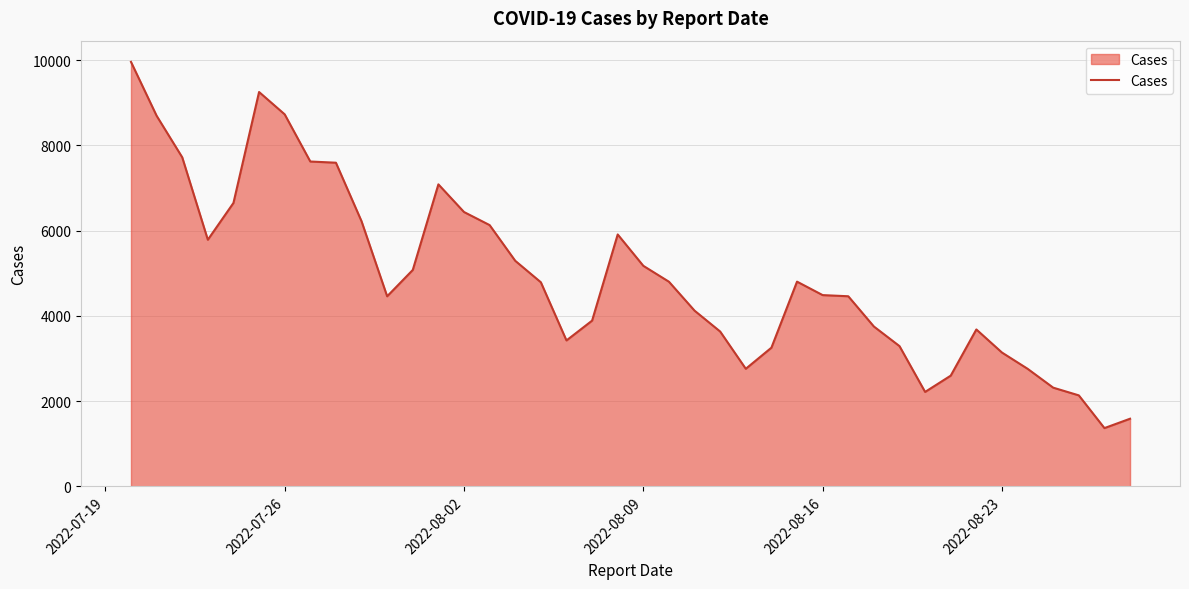

What is the average value?

4925